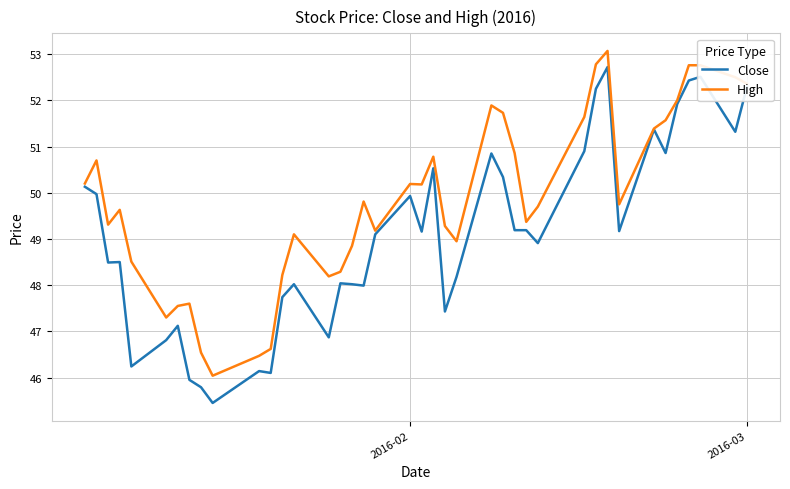

What is the difference between the maximum and minimum values in the High series?

7.0